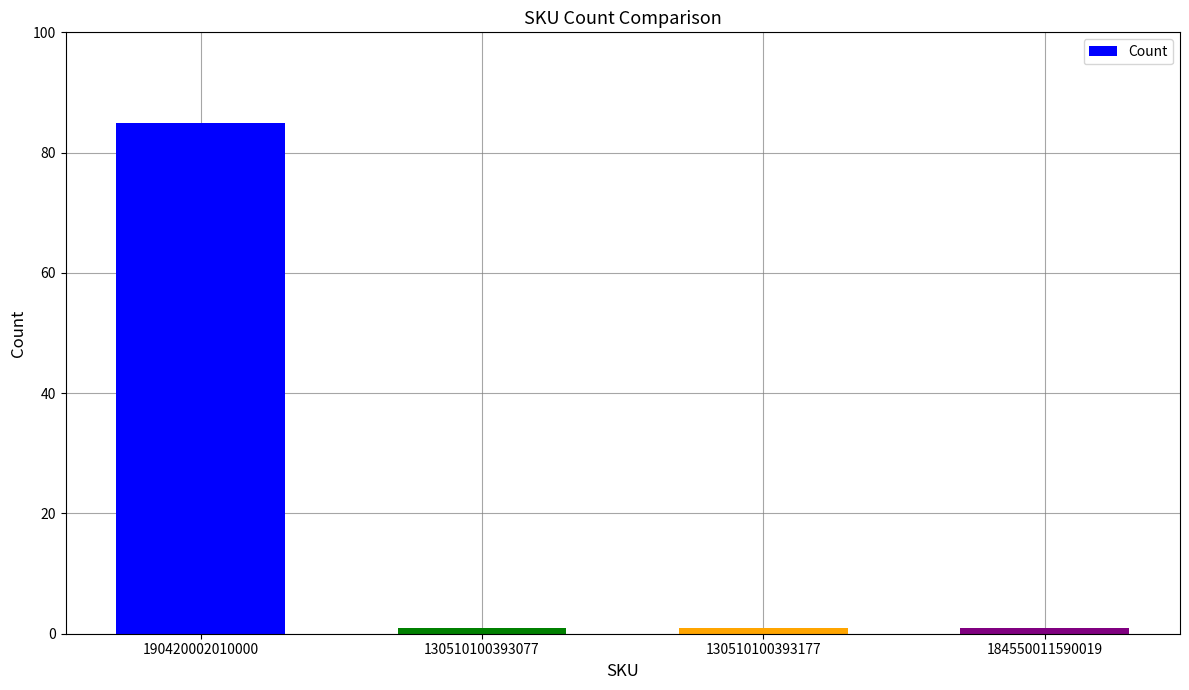

True or false: the data shows 1 at 184550011590019.

True